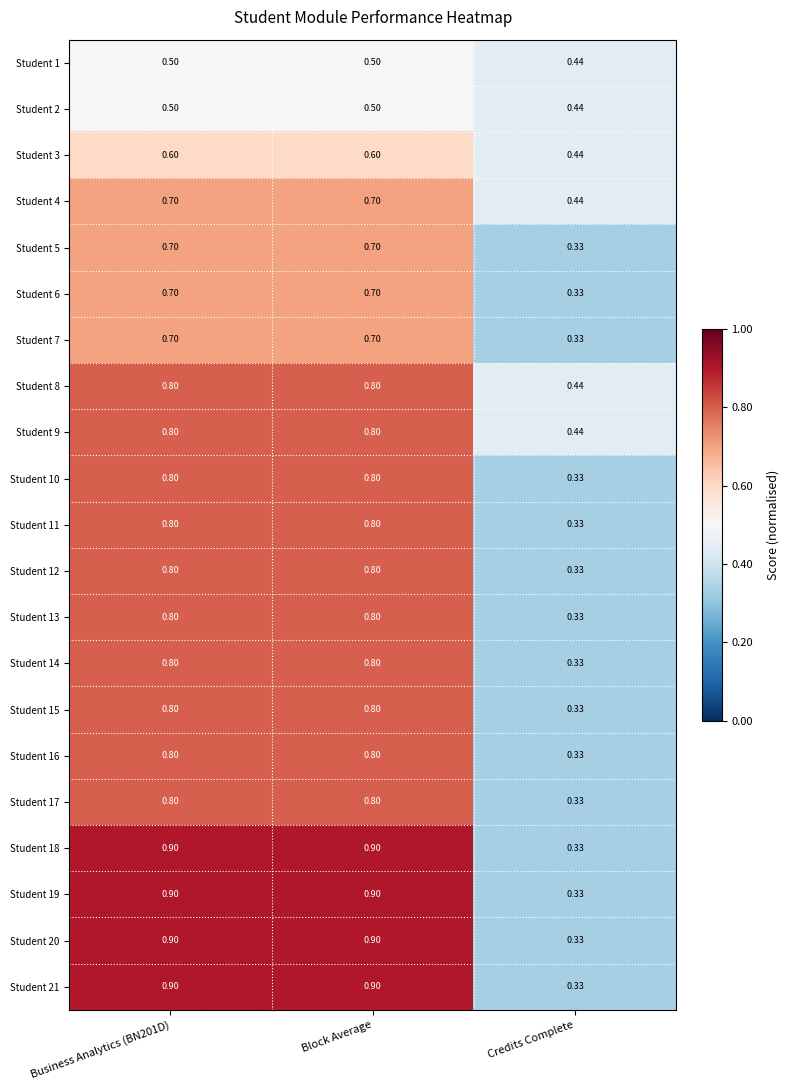

What is the greatest value displayed?

0.9